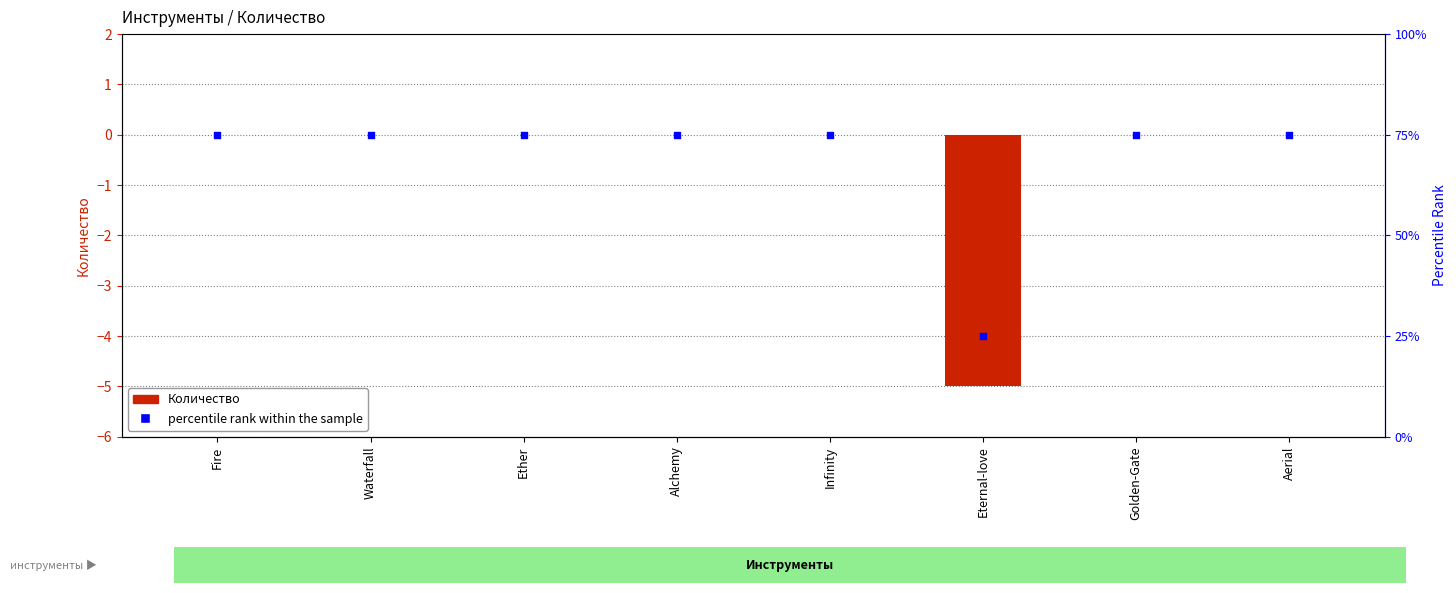

What are all the series names shown in the legend?

Количество, percentile rank within the sample